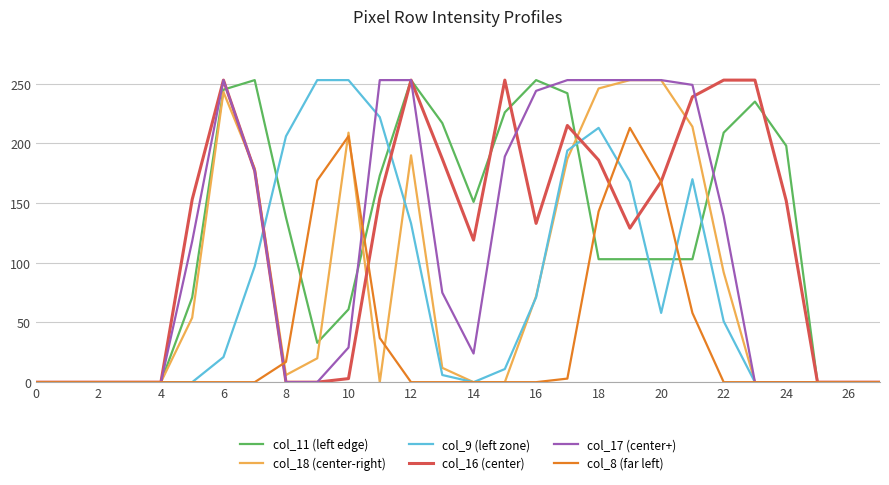

What is the average value of the col_16 (center) series?

117